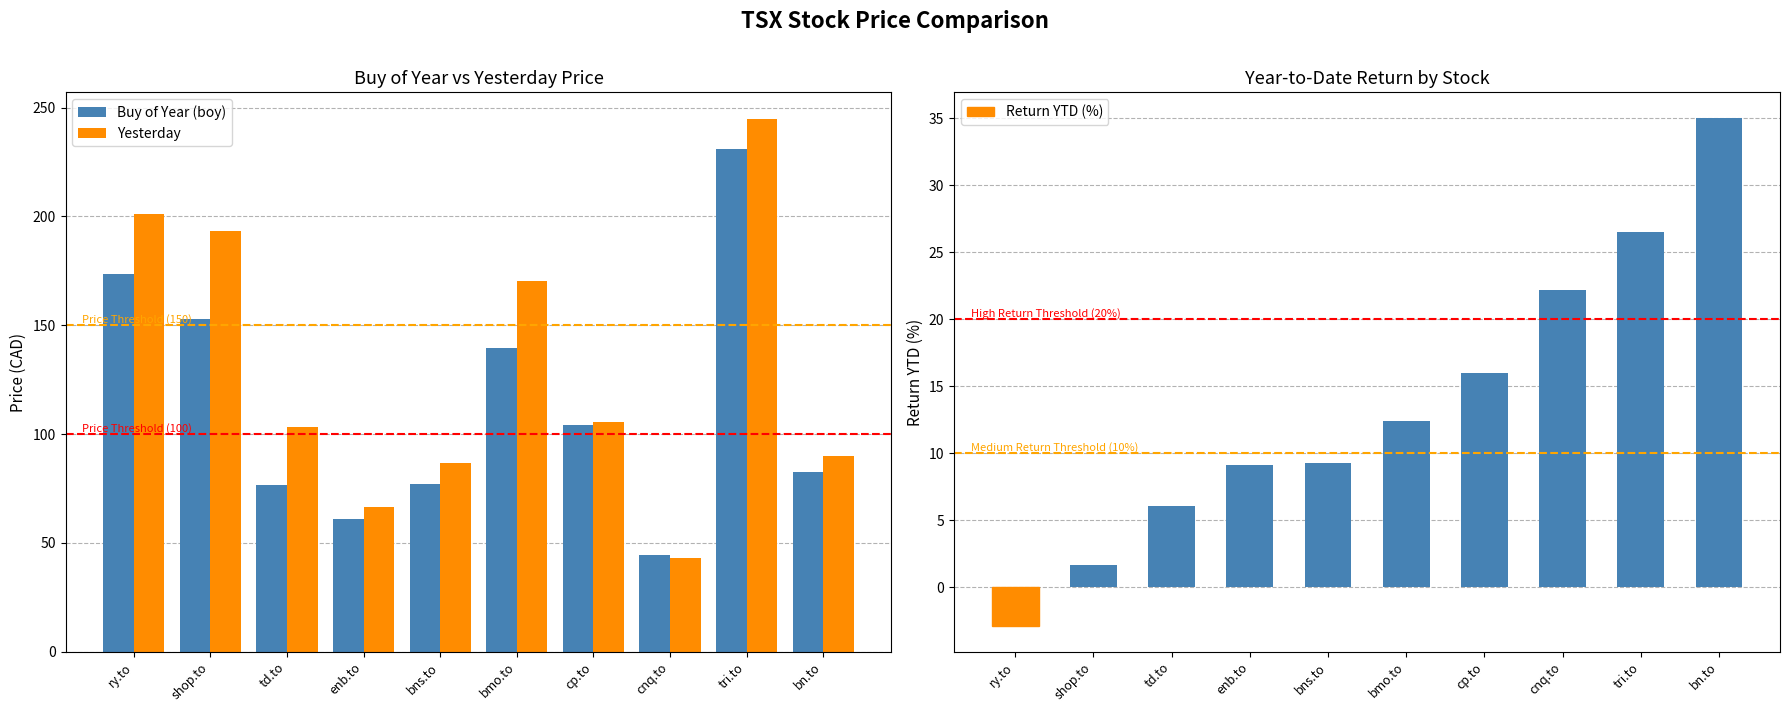

What is the sum of all Buy of Year (boy) values?

1142.5